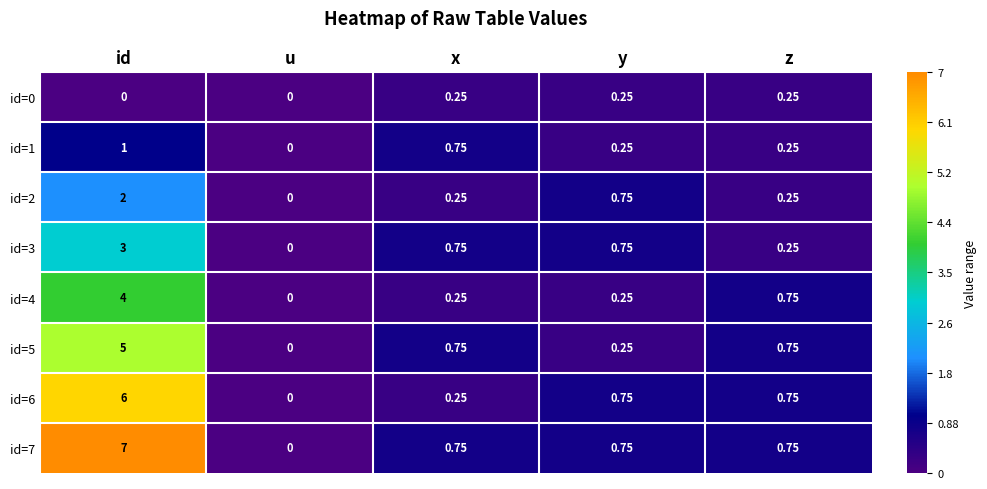

Where is id=2 nearest to the value 1?

y